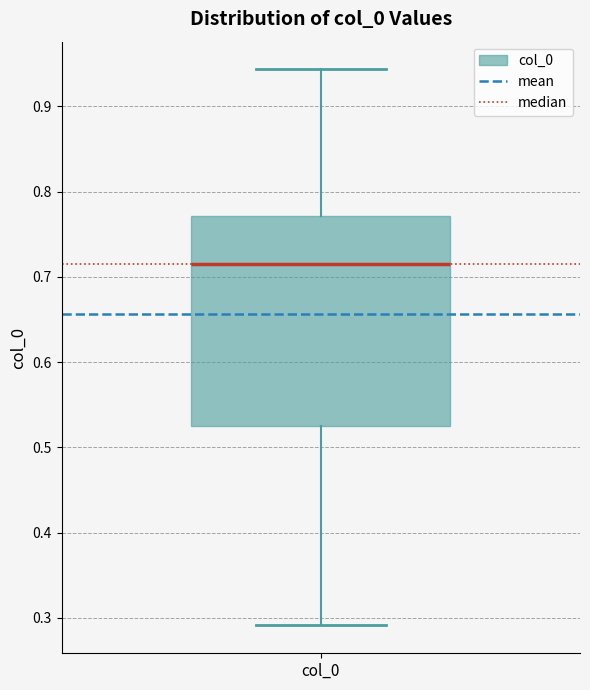

Transcribe this box plot: give where the median line is, the range the box spans, and where the two whiskers end, as read against the y-axis. The values are not printed on the chart, so give them approximately, as read against the axis.

median 0.72, box 0.53 to 0.77, whiskers 0.29 to 0.94